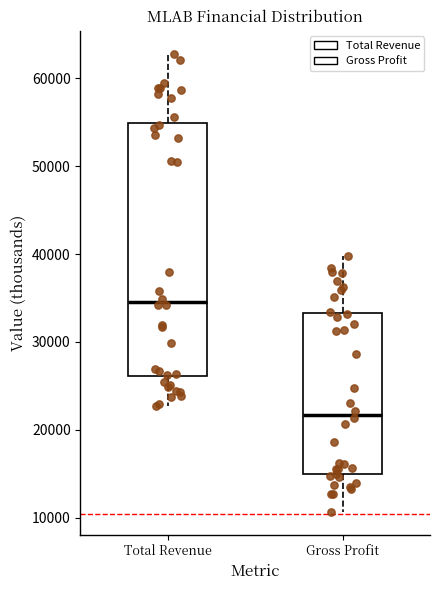

Where is the upper edge of the box for Gross Profit on the y-axis? The values are not printed on the chart, so give them approximately, as read against the axis.

33000